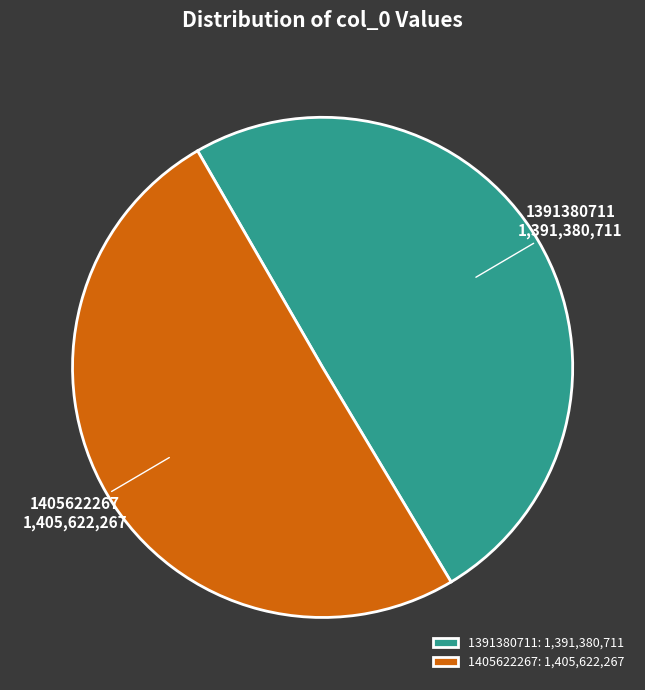

Approximately how many times larger is the value at 1391380711 compared to 1405622267?

1.0